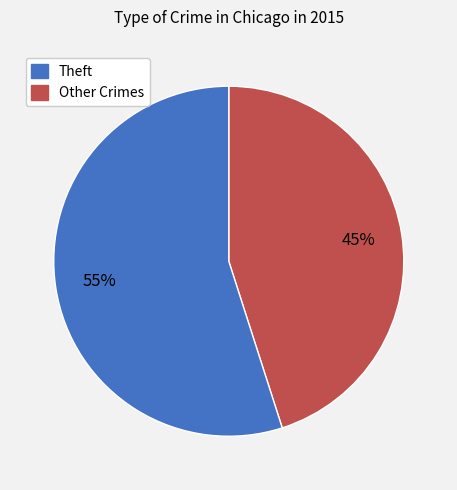

To the nearest percent, what is the difference between the largest and smallest slice percentages?

10%